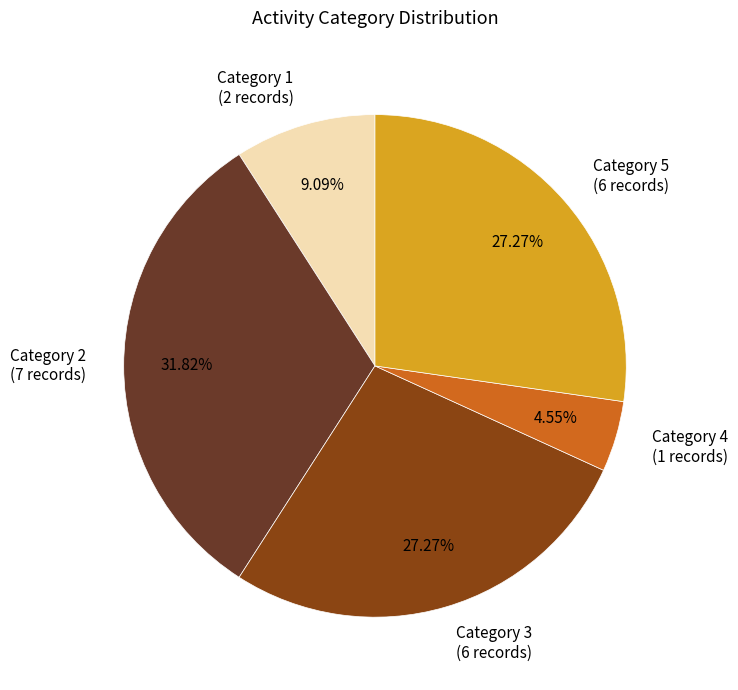

Combined, do Category 1 and Category 5 account for over 50%?

No